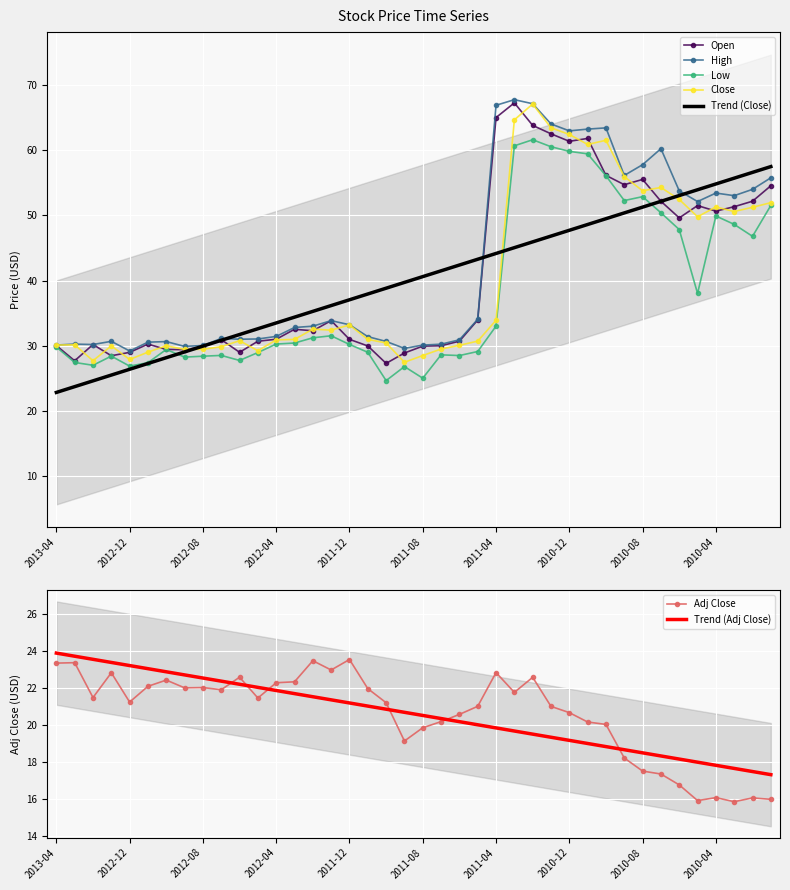

What is the lowest value of the High series?

29.2